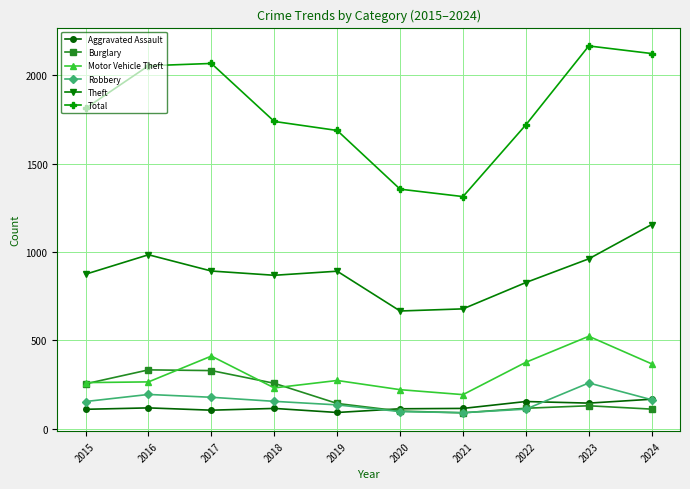

The value of Total at 2016 is 1435. True or false?

False